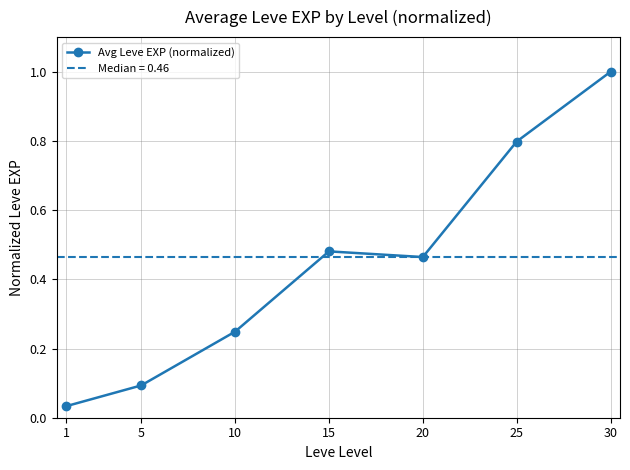

Rank the categories by value from highest to lowest.

30, 25, 15, 20, 10, 5, 1